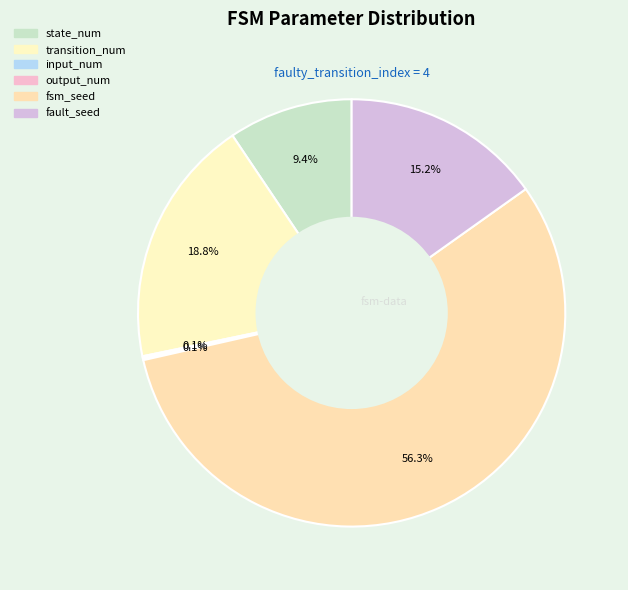

How much of the chart is everything except fault_seed?

84.8%